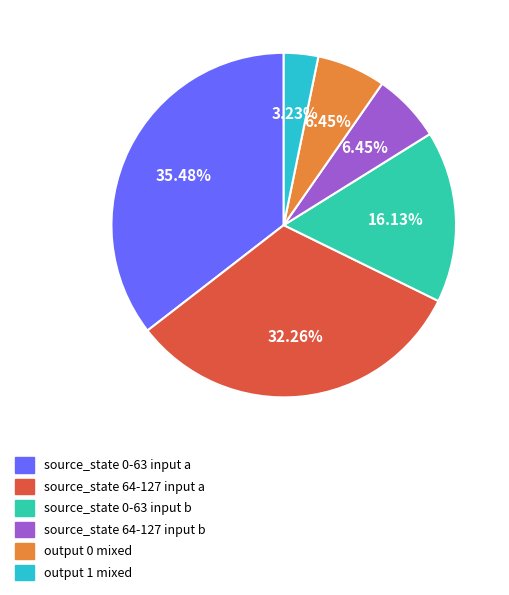

Does source_state 0-63 input b represent more than half of the total?

No